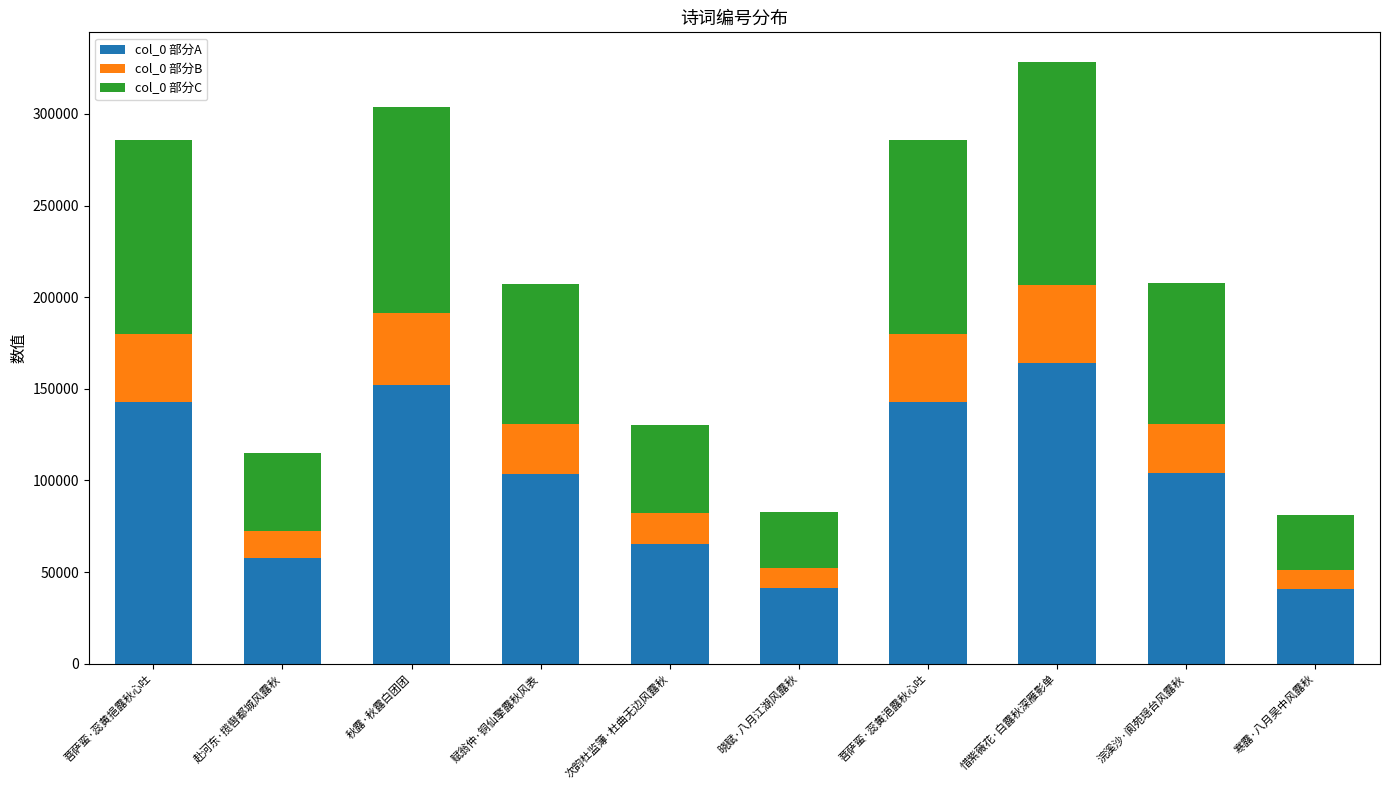

At which category is the sum across all series the highest?

惜紫薇花·白露秋深雁影单